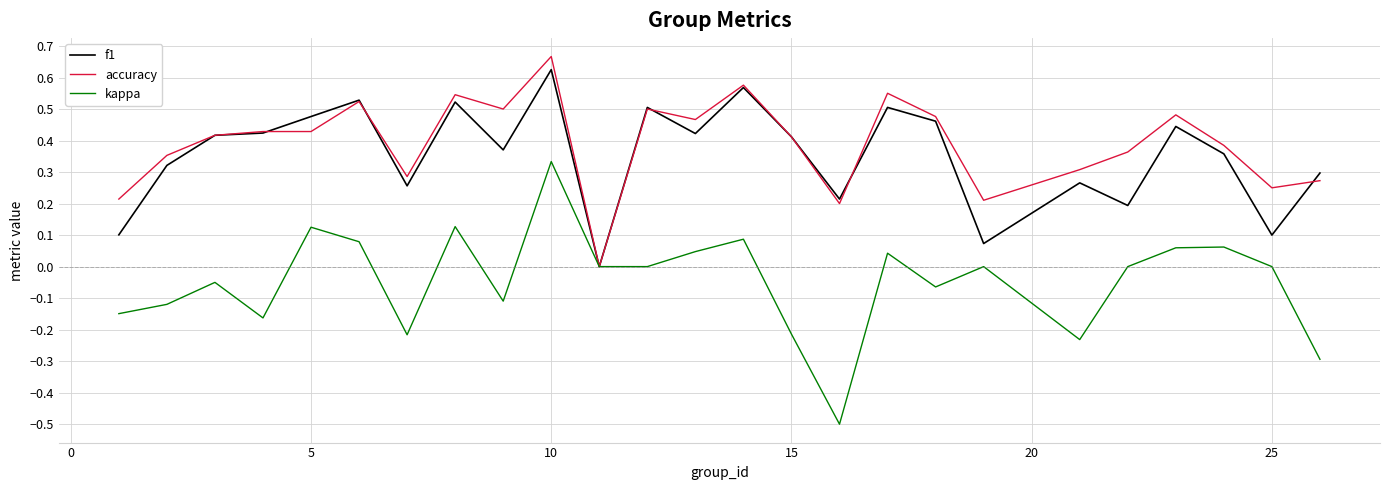

What is the smallest value displayed?

-0.5